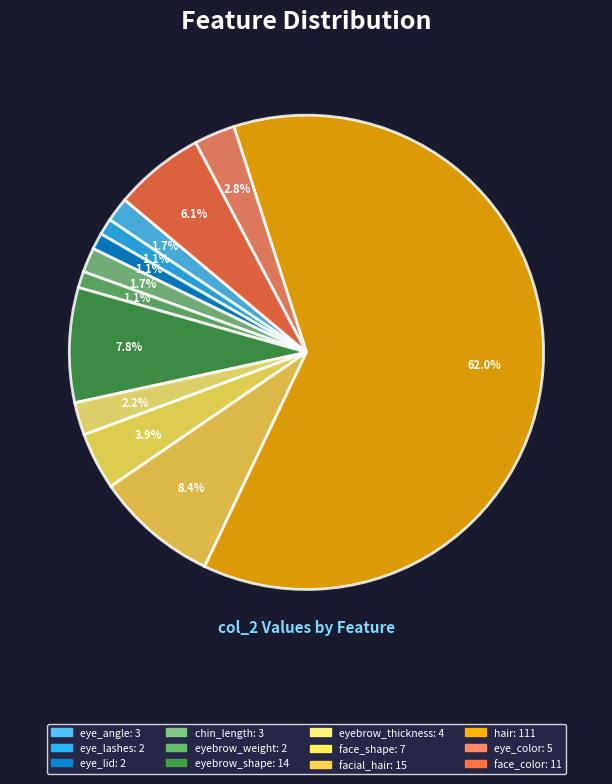

How many slices are in this pie chart?

12